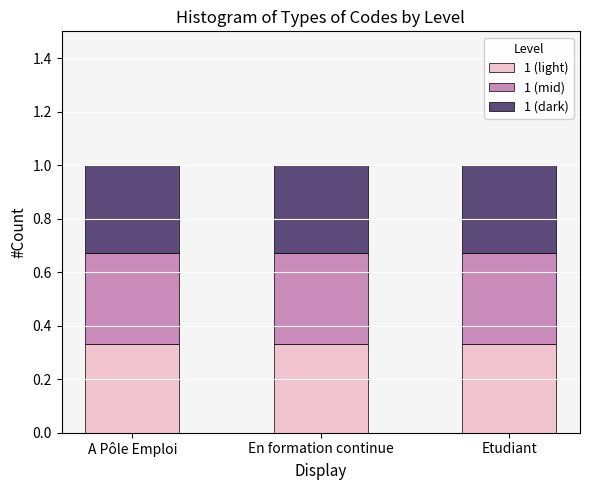

What are all the series names shown in the legend?

1 (light), 1 (mid), 1 (dark)